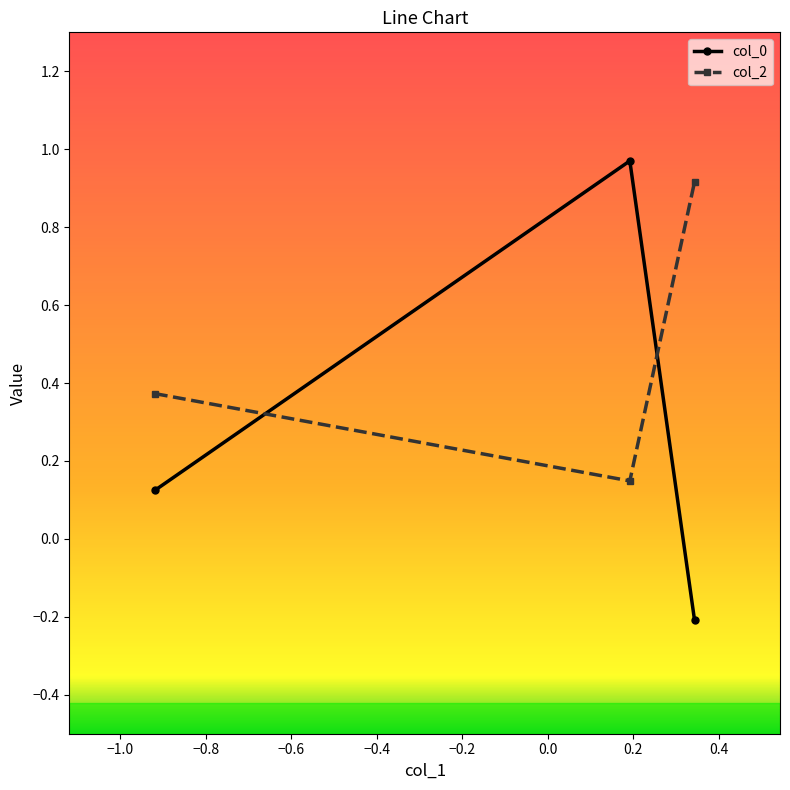

Which series has the largest range (max minus min)?

col_0